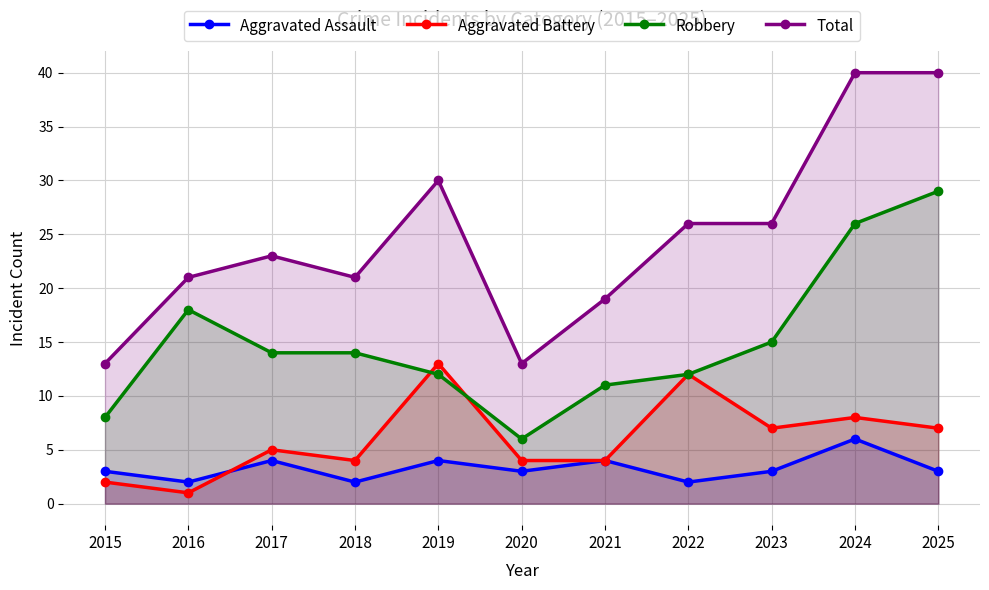

What is the value of the Total point at the 2nd from the left?

21